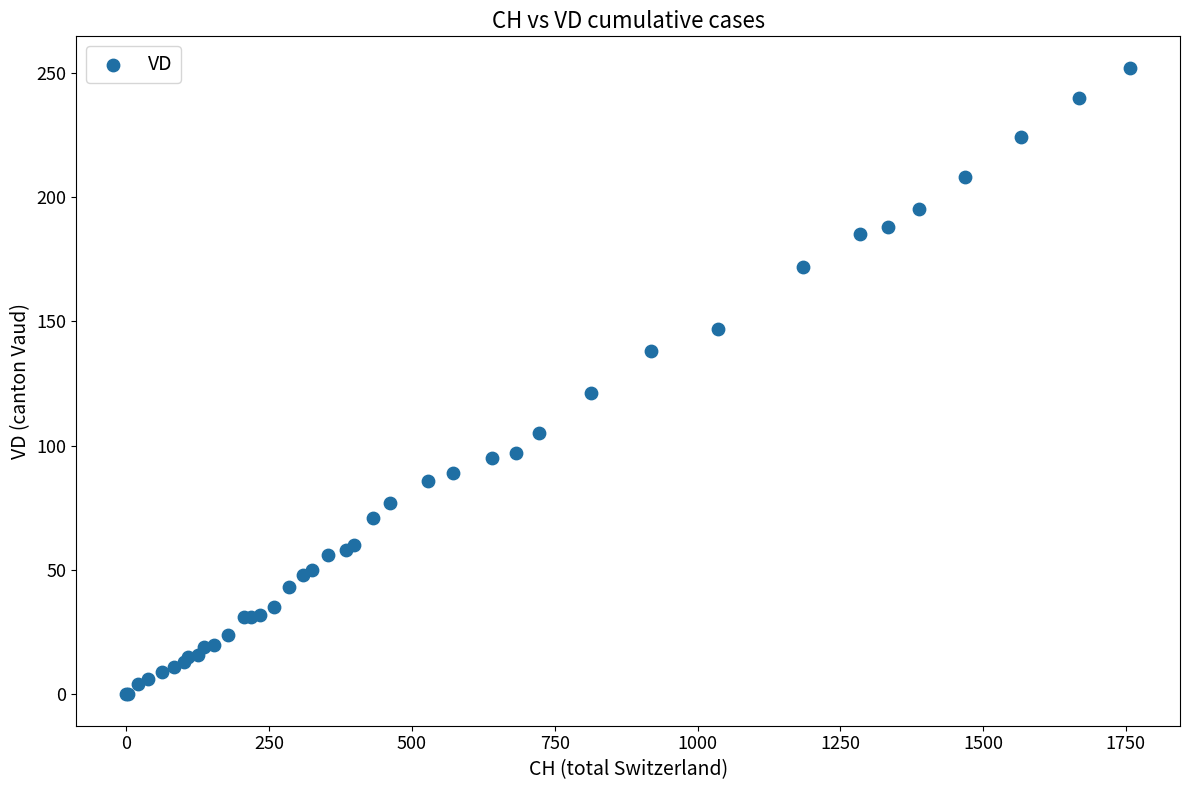

What Y value in the scatter plot is closest to 126?

121